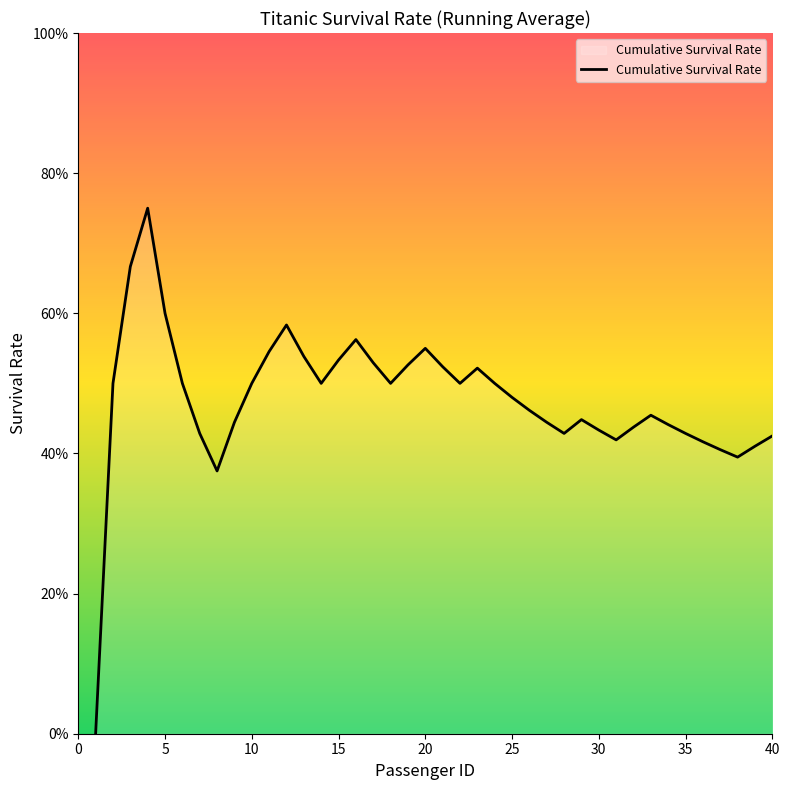

Count the values in the range 0 to 1.

40